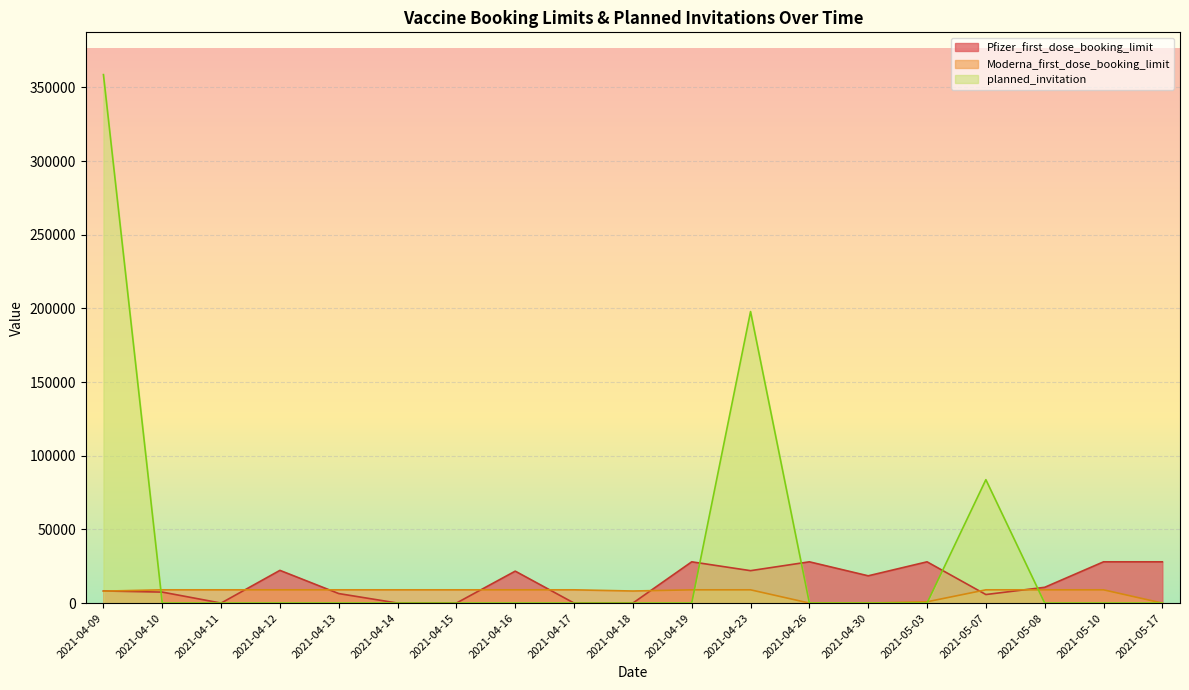

After their last crossing, which series has the higher values: Pfizer_first_dose_booking_limit or planned_invitation?

Pfizer_first_dose_booking_limit